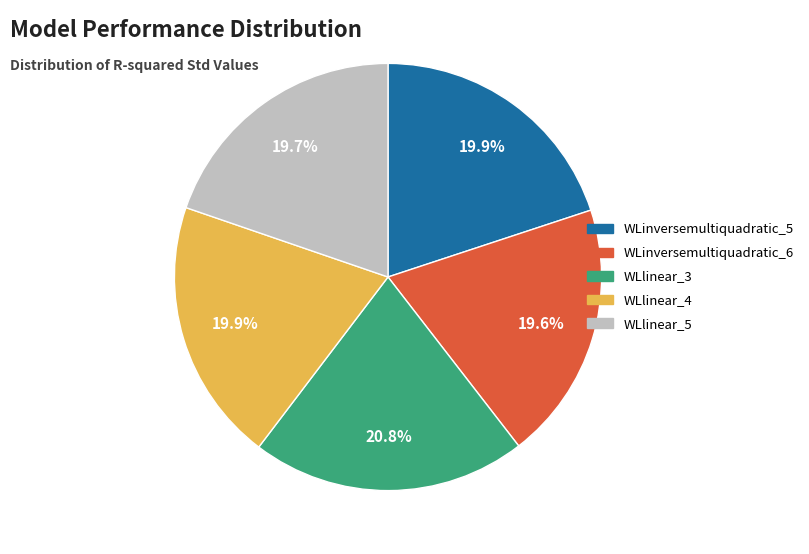

How many segments does this pie chart have?

5